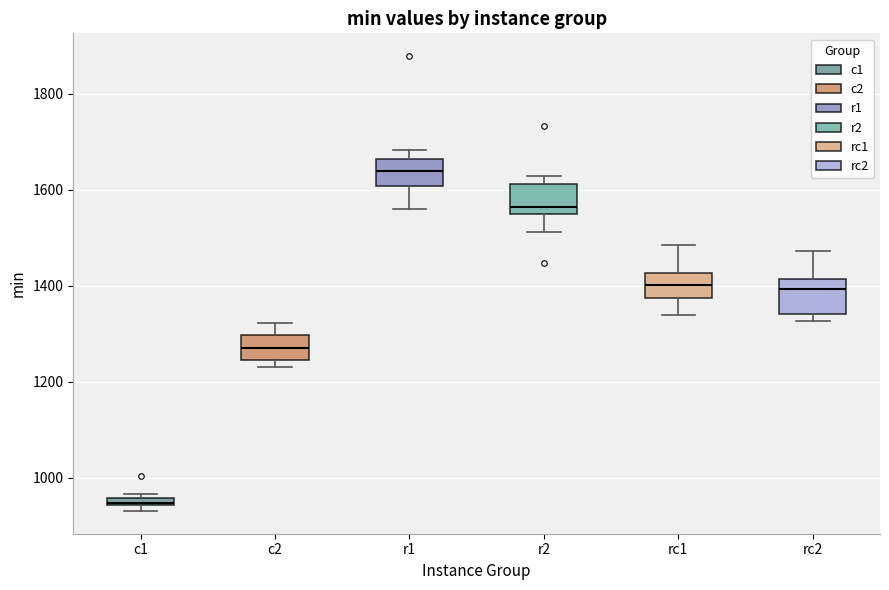

Which box has the lowest median line?

c1